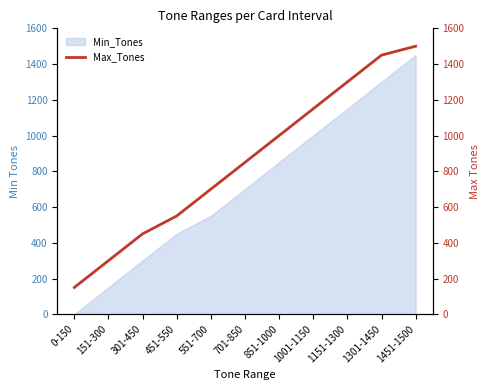

What is the value of the 8th point from the left?

1150